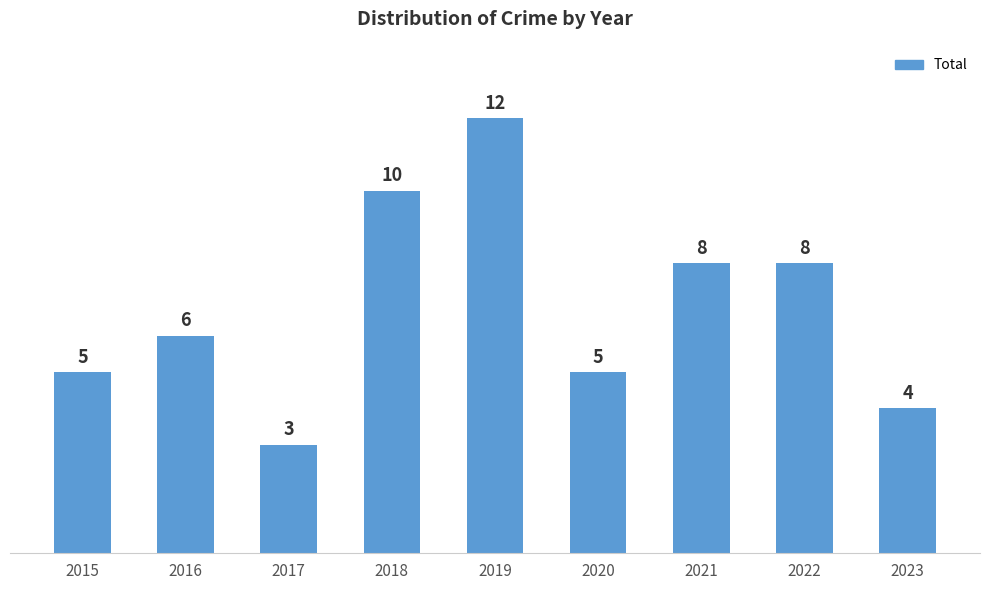

Count the values in the range 5 to 8.

5